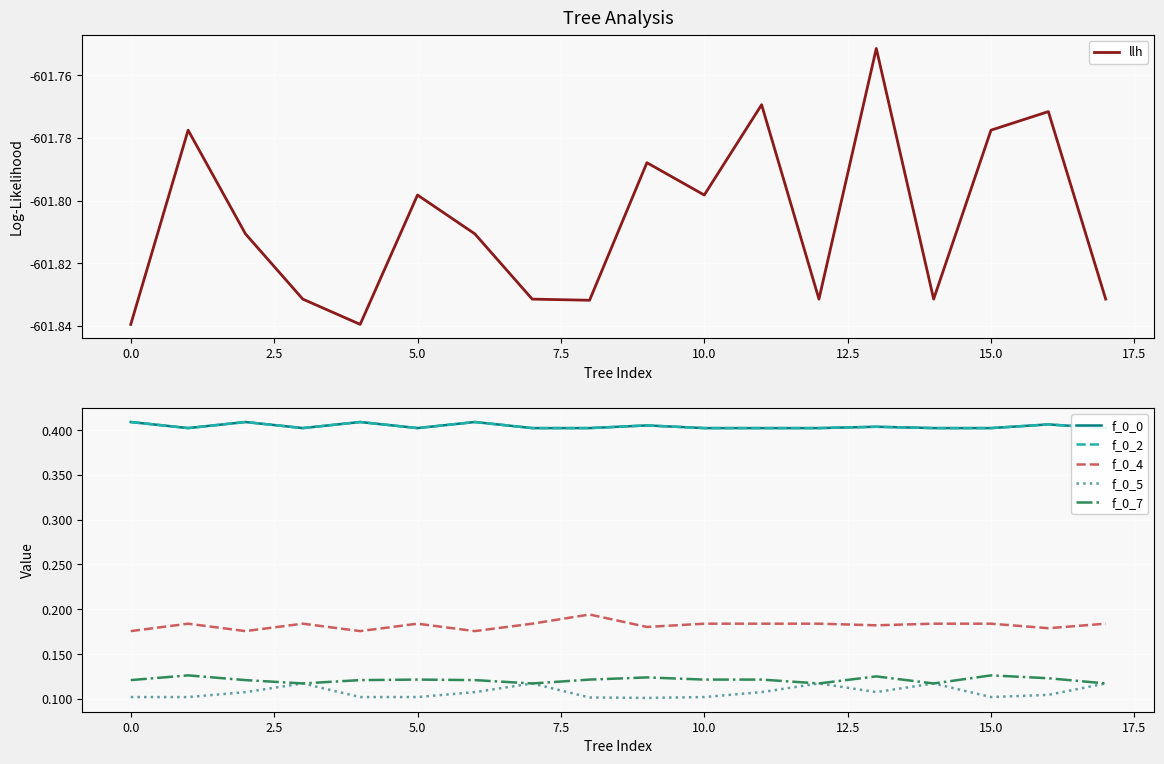

At how many categories does at least one series exceed -175?

18